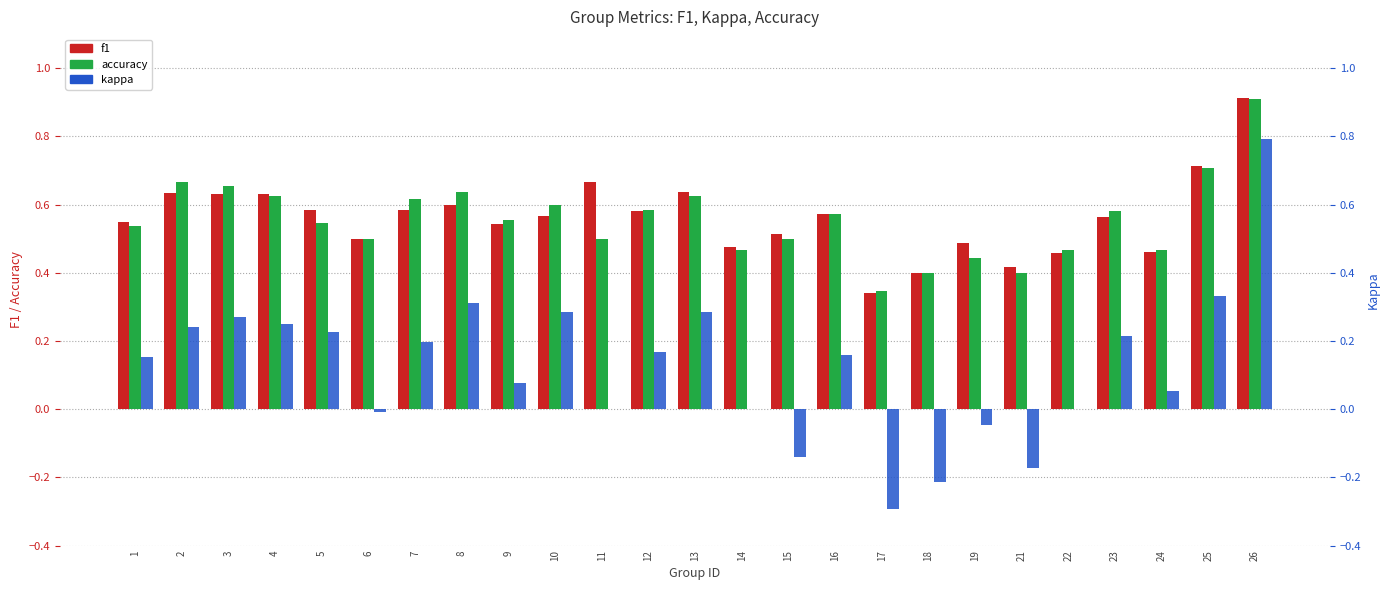

How many bars are there in each group?

3